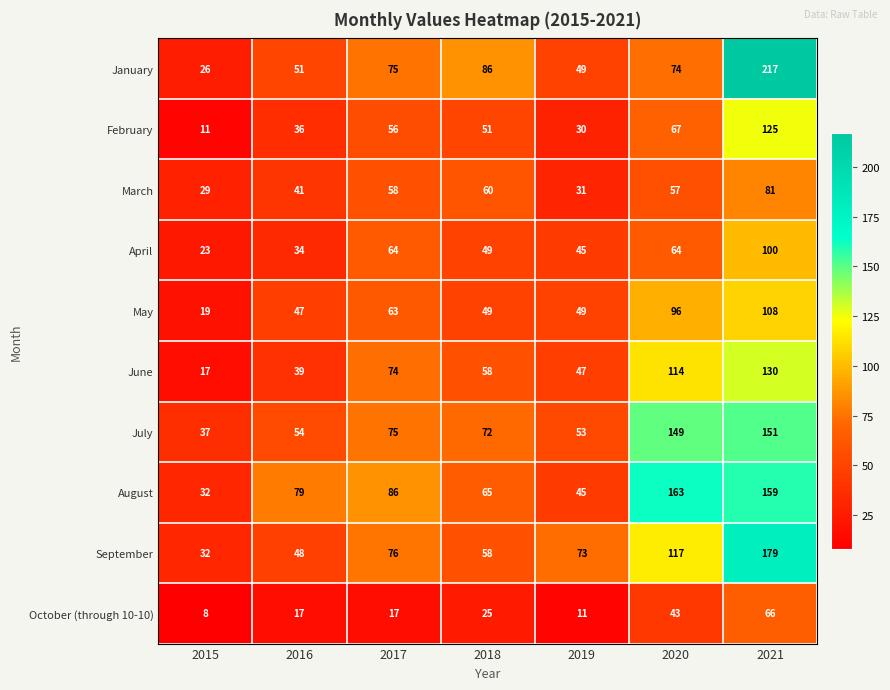

At how many categories does at least one series exceed 76?

5